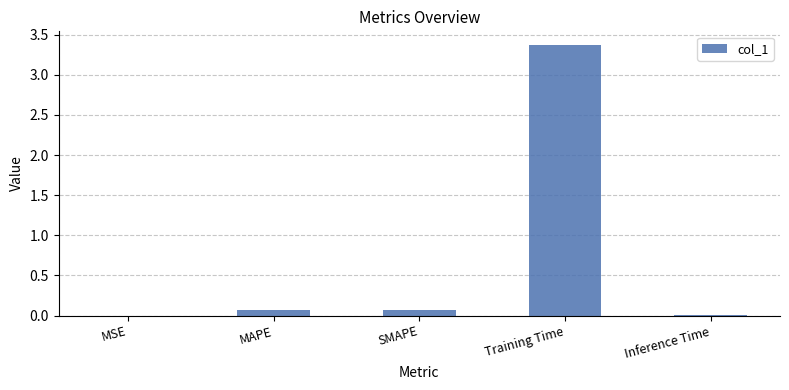

Which label corresponds to the largest value in the chart?

Training Time